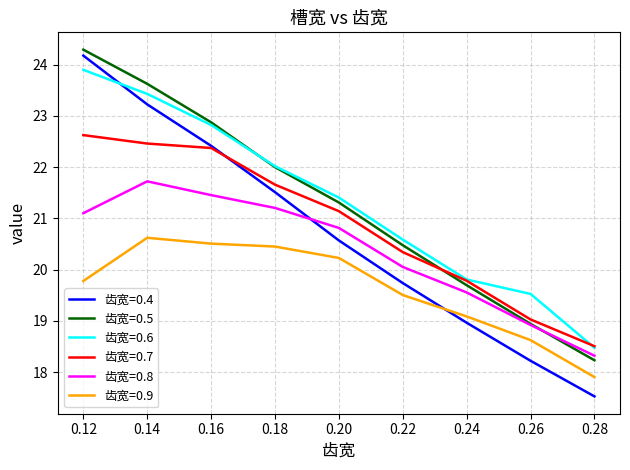

True or false: 齿宽=0.6 and 齿宽=0.8 cross at least once.

False